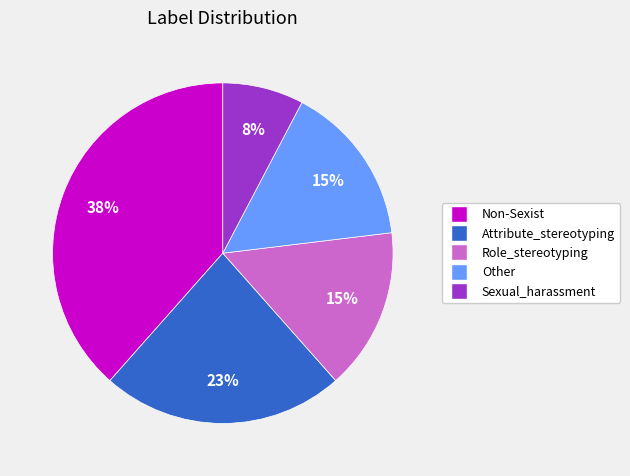

To the nearest percent, what is the average slice percentage?

20%